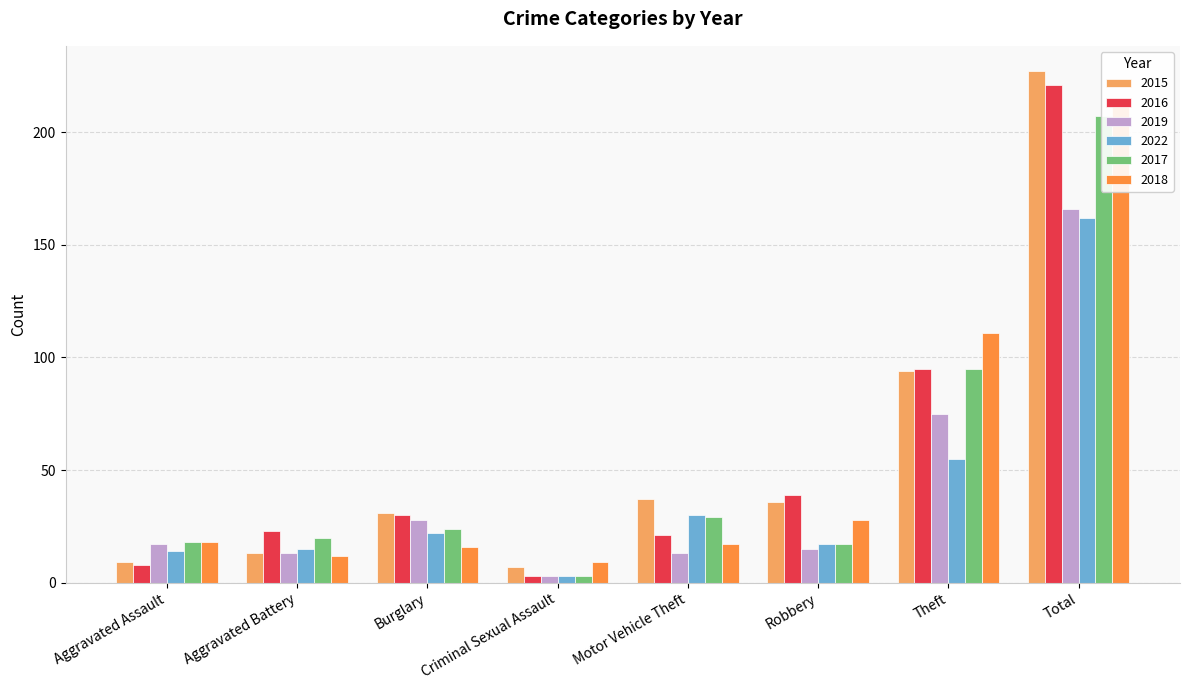

What position from the left is Criminal Sexual Assault?

4